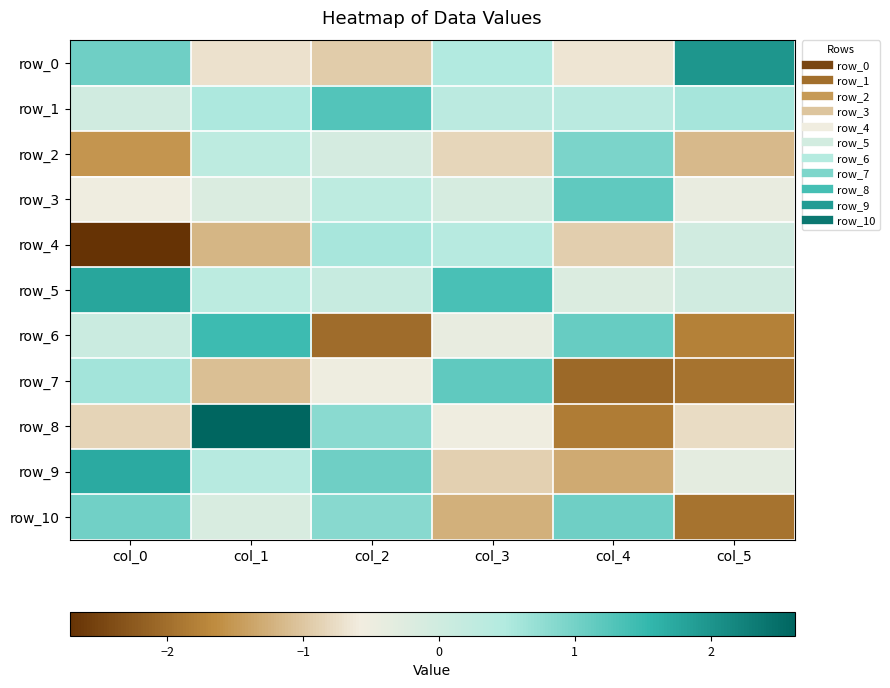

List the labels in order of row_4 value, largest first.

col_2, col_3, col_5, col_4, col_1, col_0